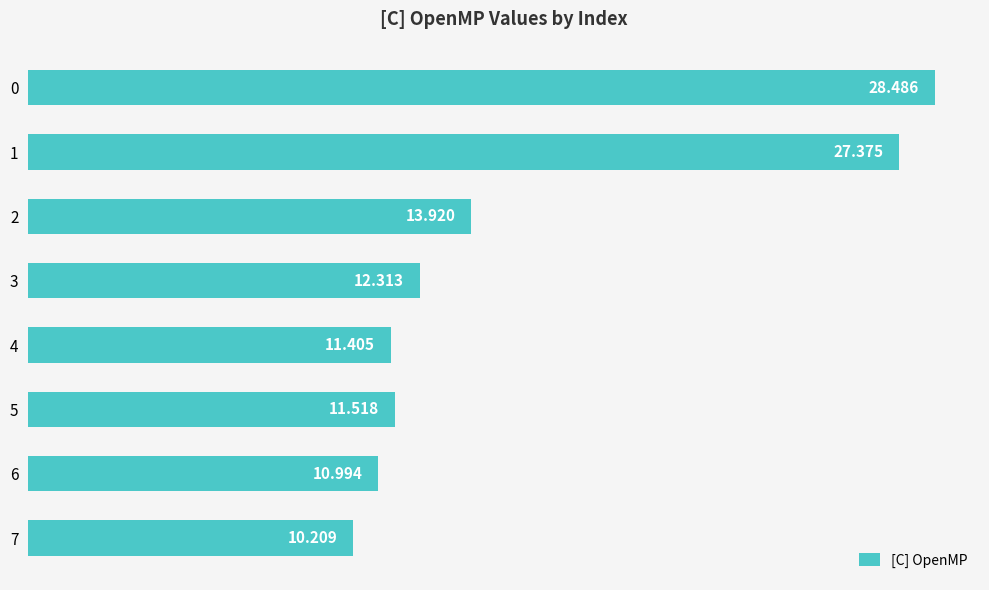

How many series are shown in this chart?

1